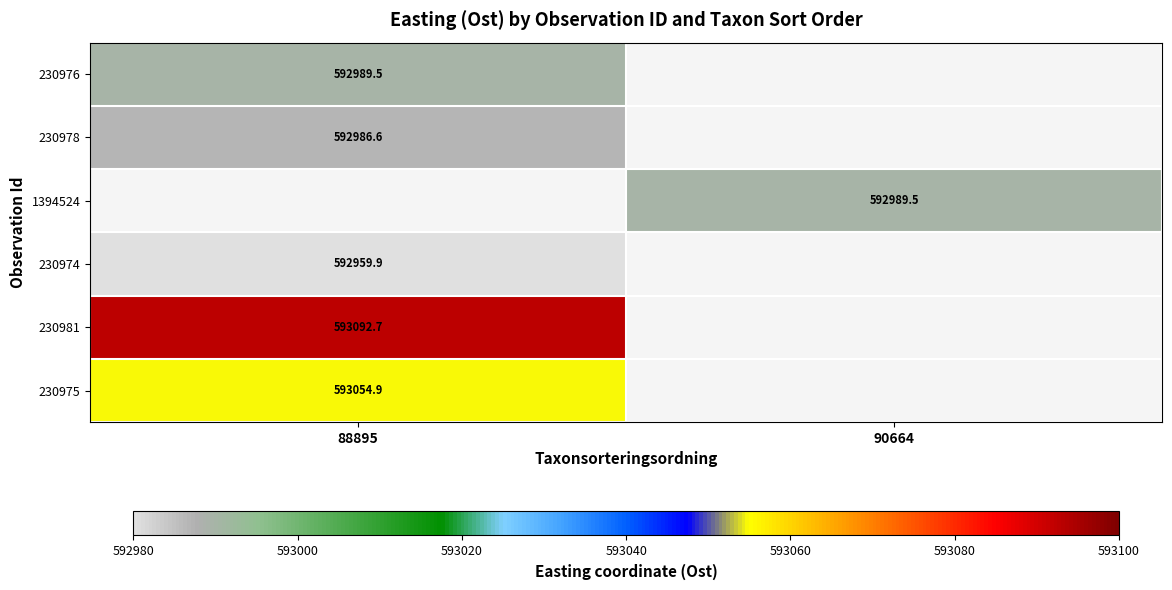

The value of 230981 at 88895 is 828300.2. True or false?

False